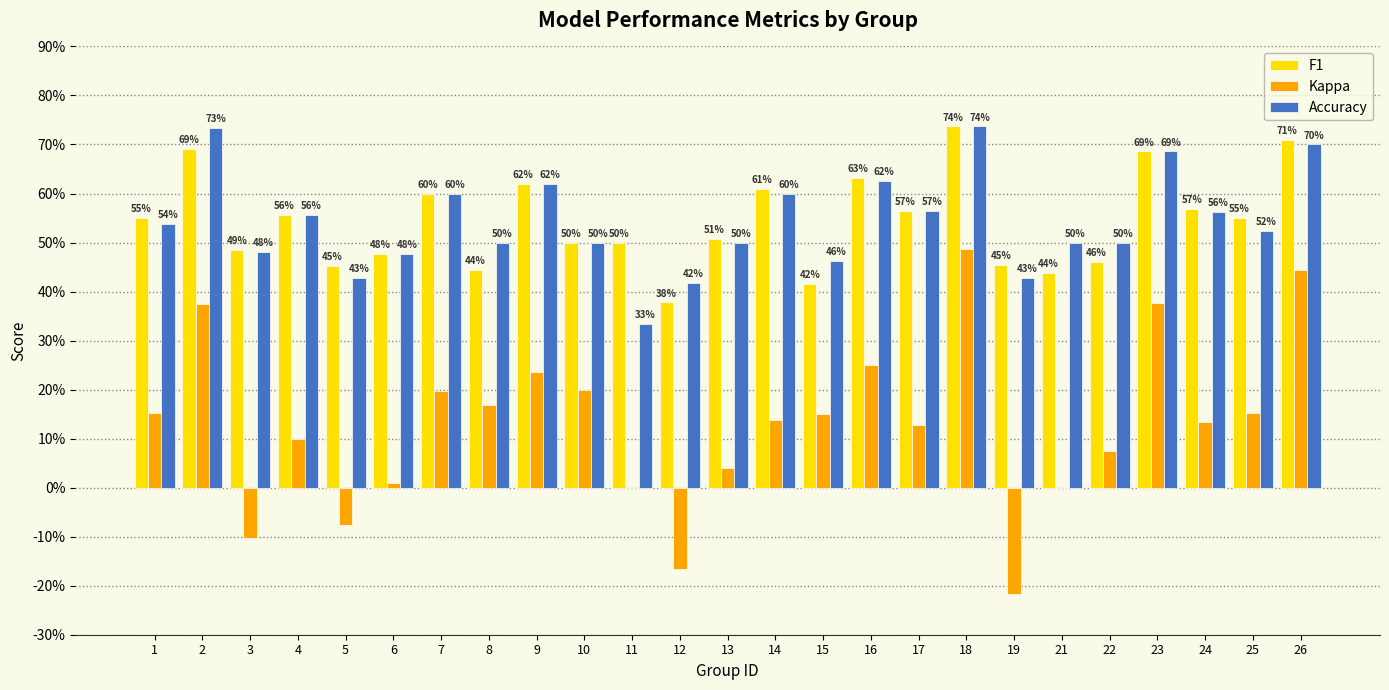

What are all the series names shown in the legend?

F1, Kappa, Accuracy